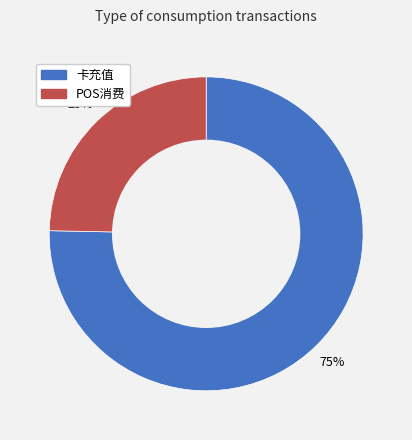

To the nearest percent, what is the average slice percentage?

50%